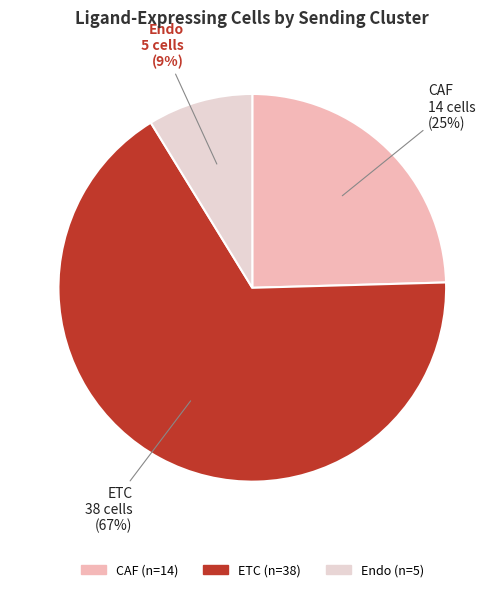

The CAF slice represents 25% of the pie. True or false?

True